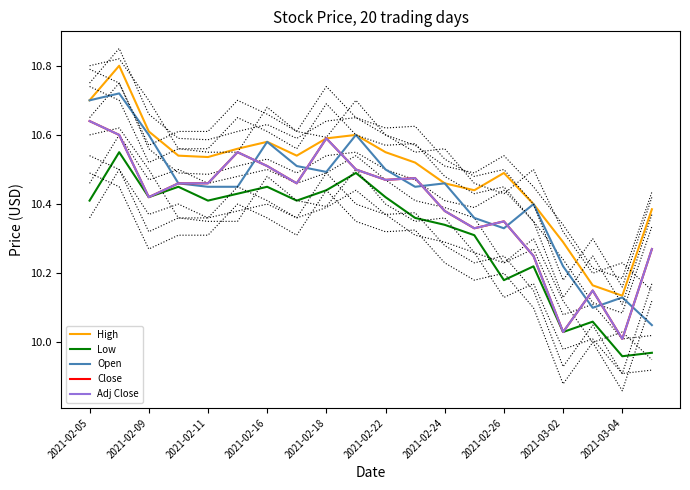

How many interior local valleys does the Adj Close series have?

6